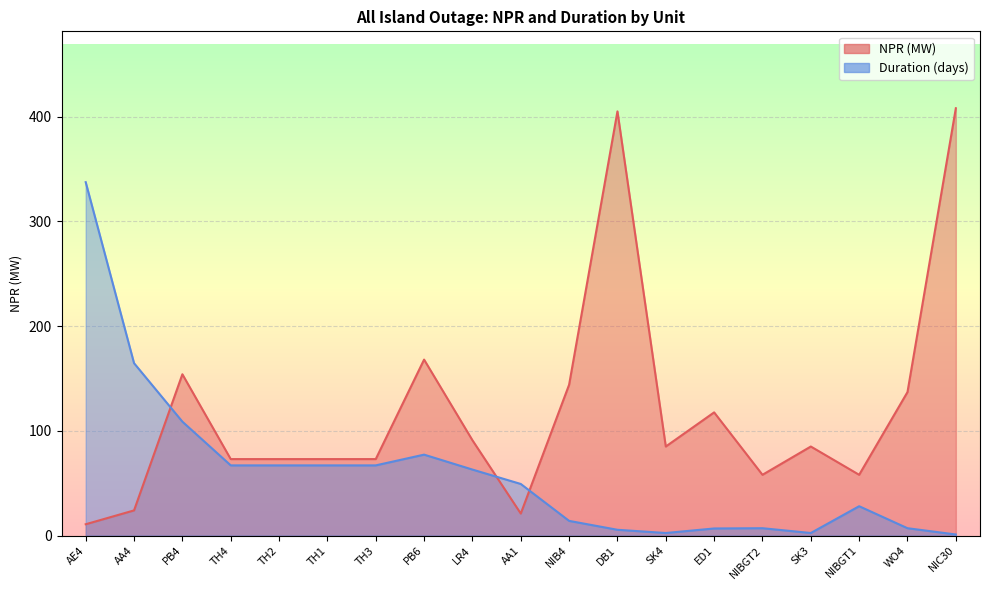

What is the sum of all Duration values?

1142.3